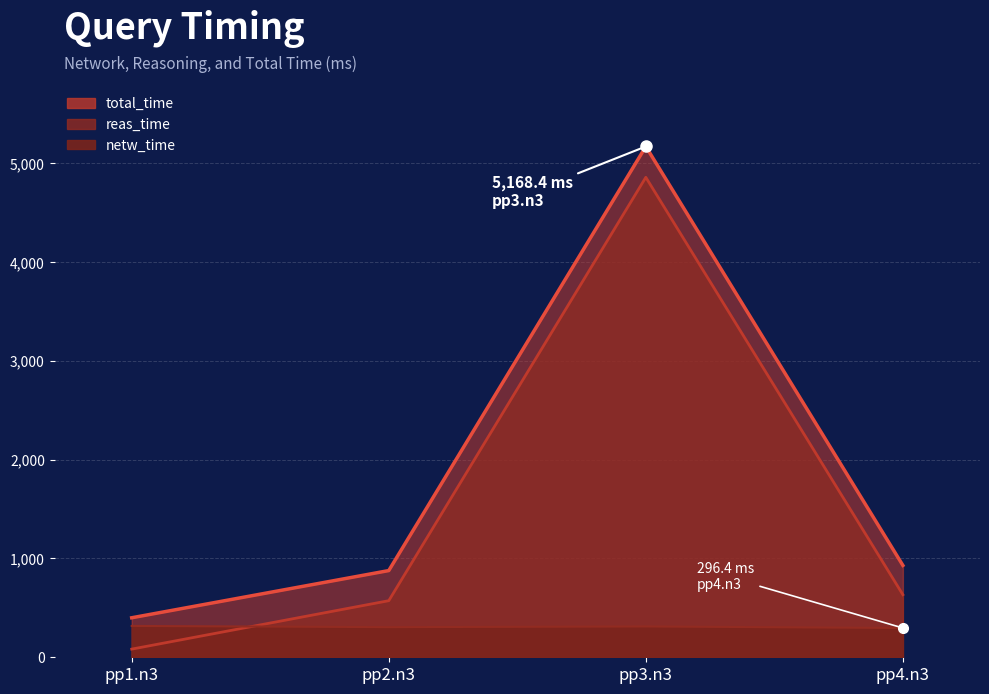

Count the number of categories in the chart.

4